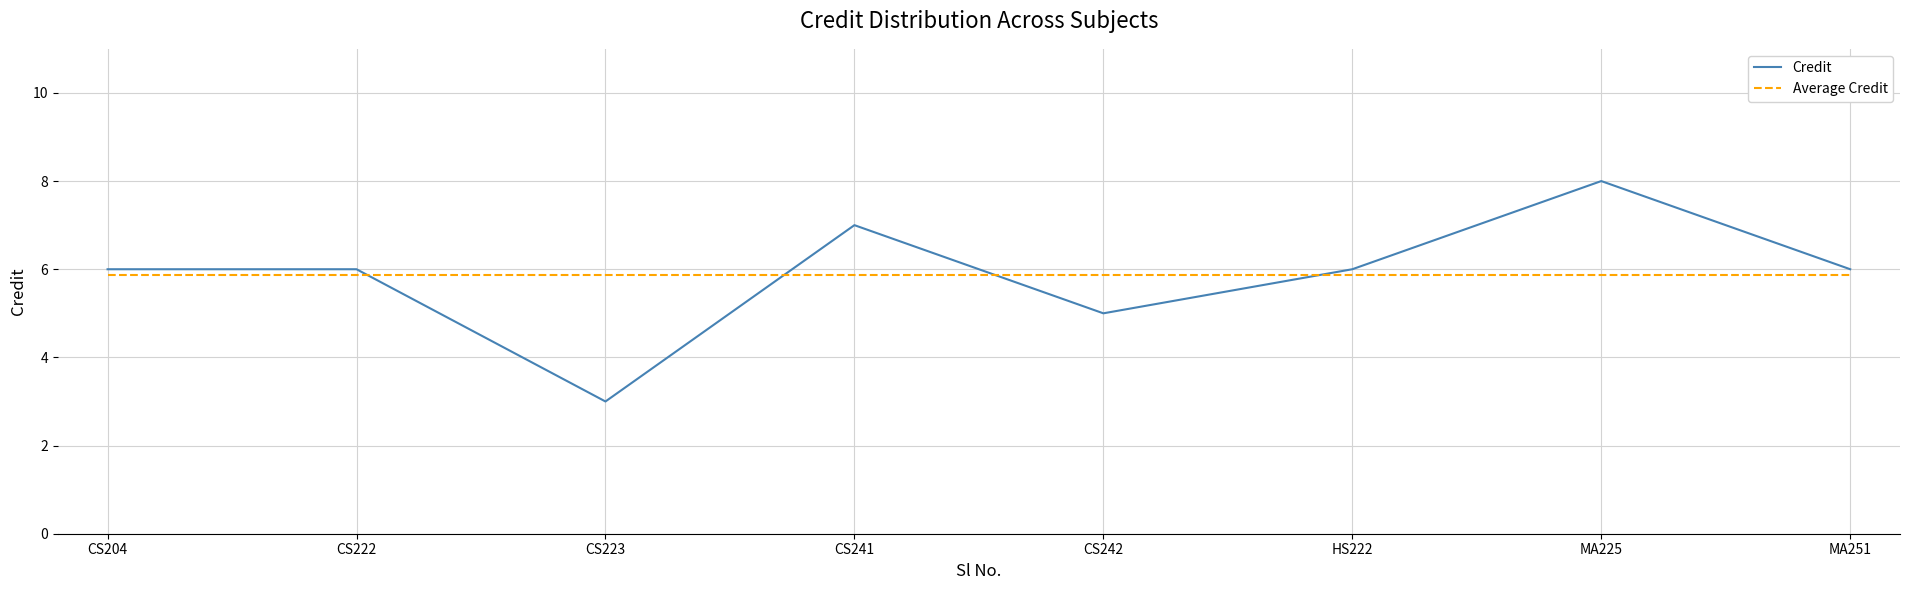

What position from the left is CS222?

2